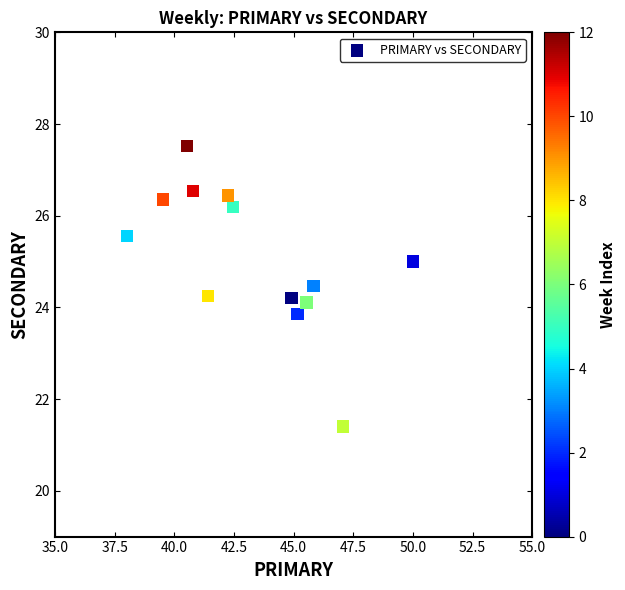

What is the range of Y values (max minus min)?

6.1